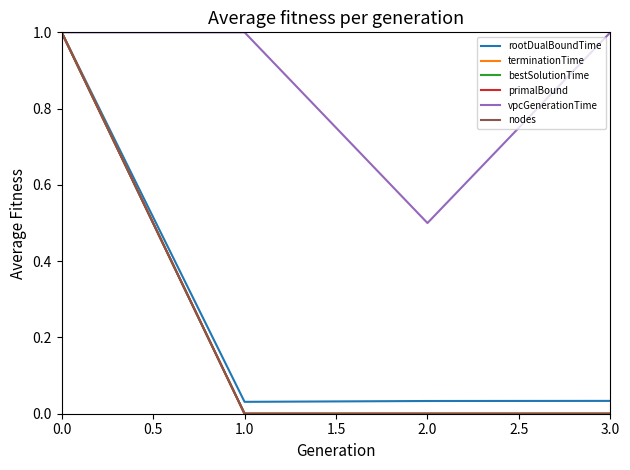

How many lines are shown in the chart?

6